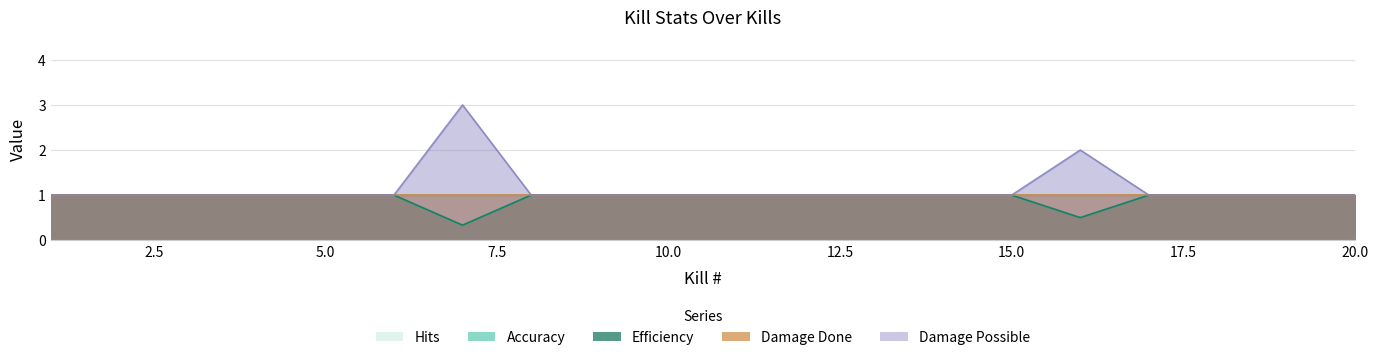

What is the sum of the Accuracy values at 8 and 16?

1.5